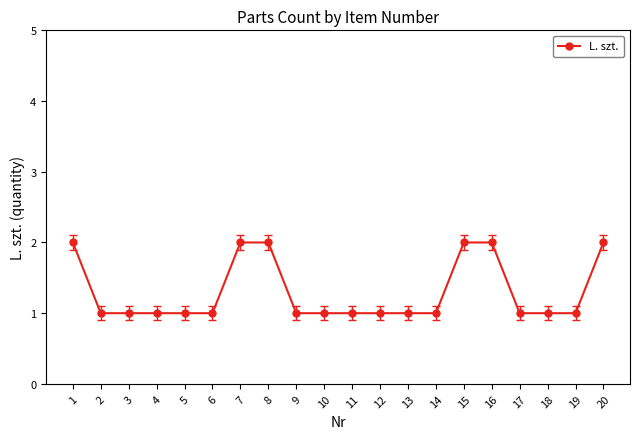

What is the value of the 11th point from the left?

1